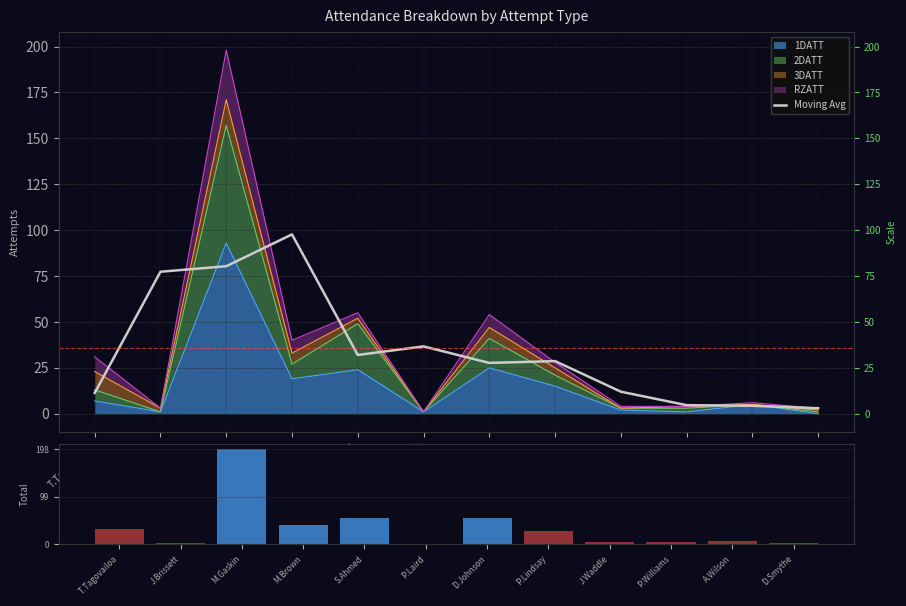

What is the label of the 10th bar from the right?

M.Gaskin